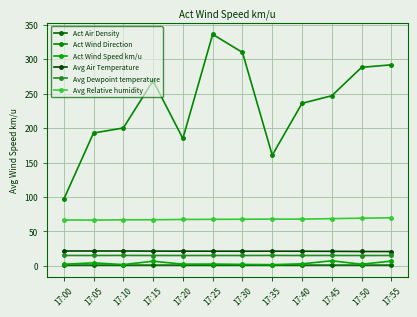

Which category has the highest value in the Avg Relative humidity series?

17:55